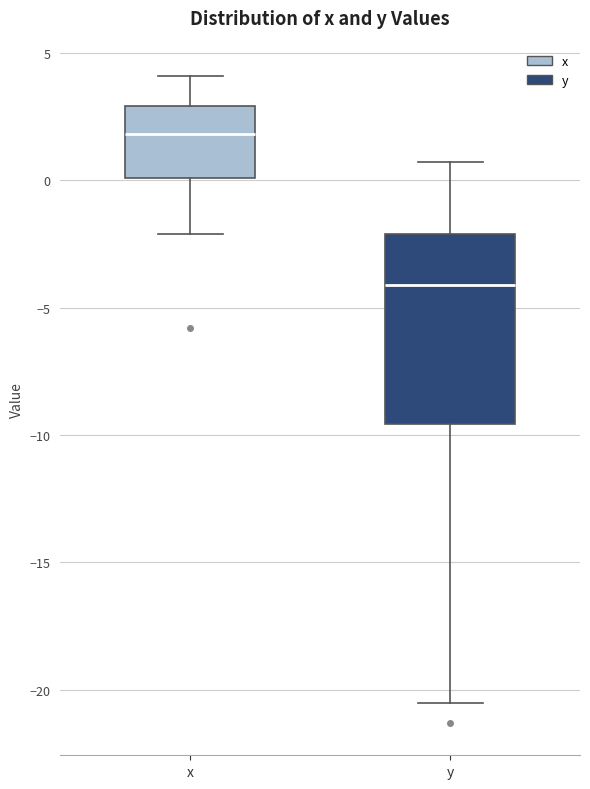

Which box's median line is the highest?

x